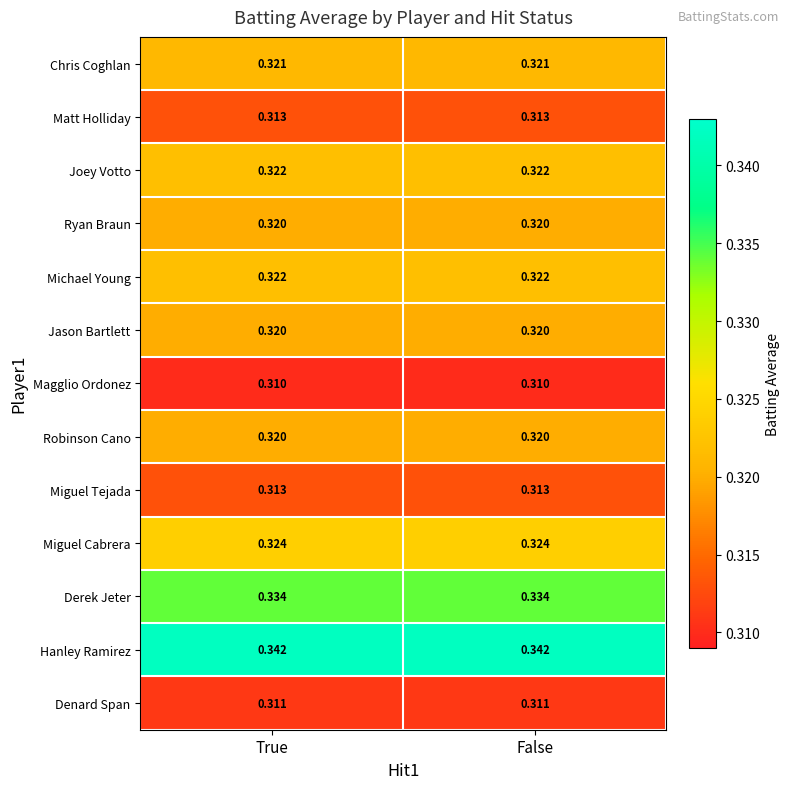

Is the value of Derek Jeter at False greater than the value of Matt Holliday at False?

Yes